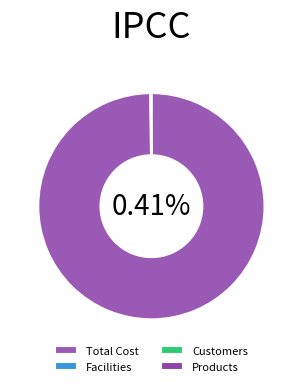

Is the sum of Facilities and Total Cost greater than half?

Yes